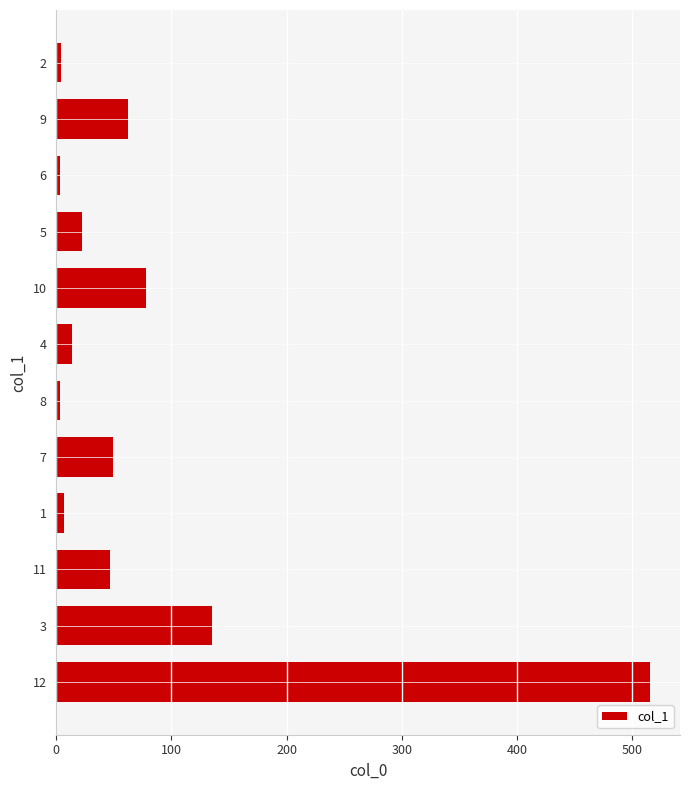

The value at 9 is 62.2. True or false?

True